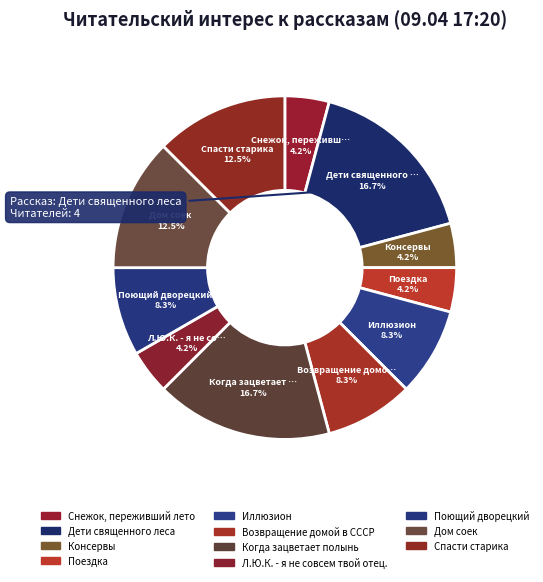

Is Поездка the majority of the pie?

No